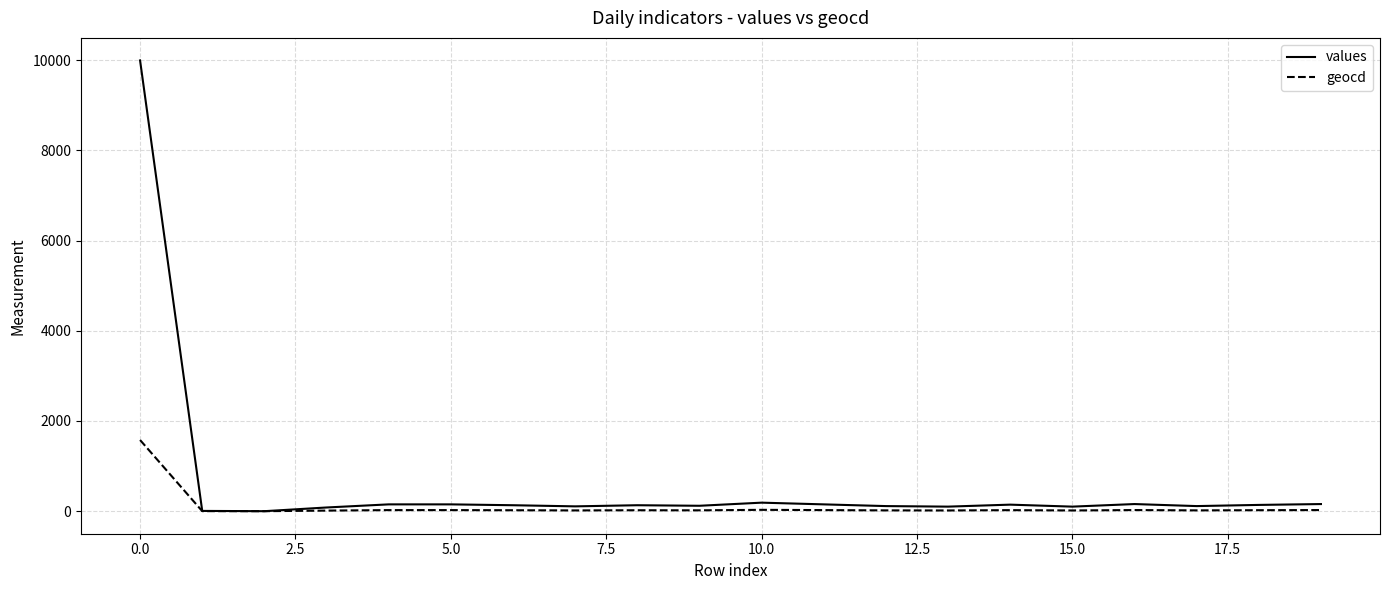

What is the maximum value for values?

9993